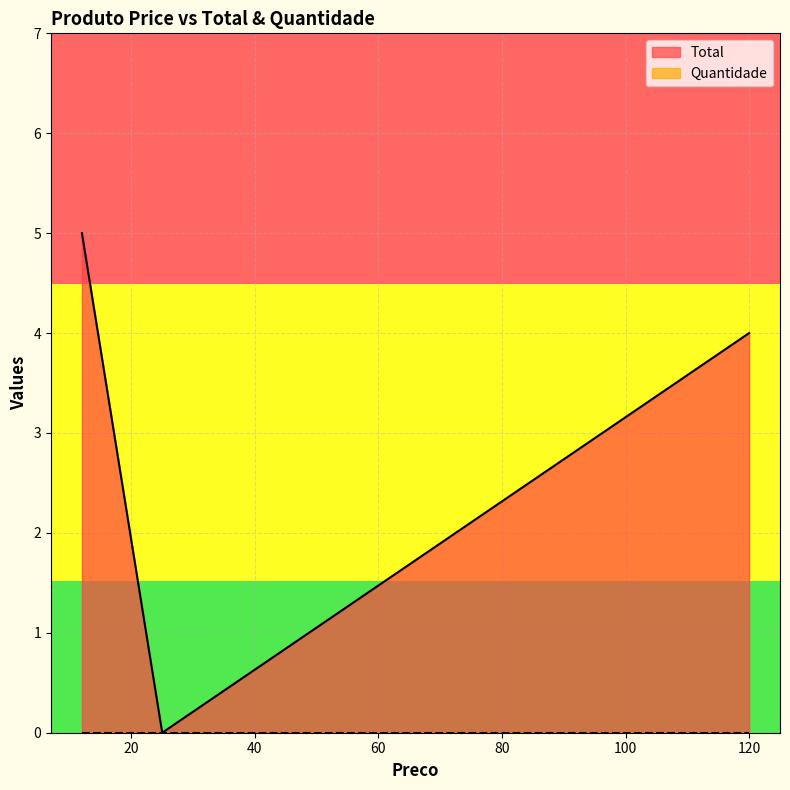

Reading left to right, list all the values displayed in this chart.

12=5	25=0	120=4